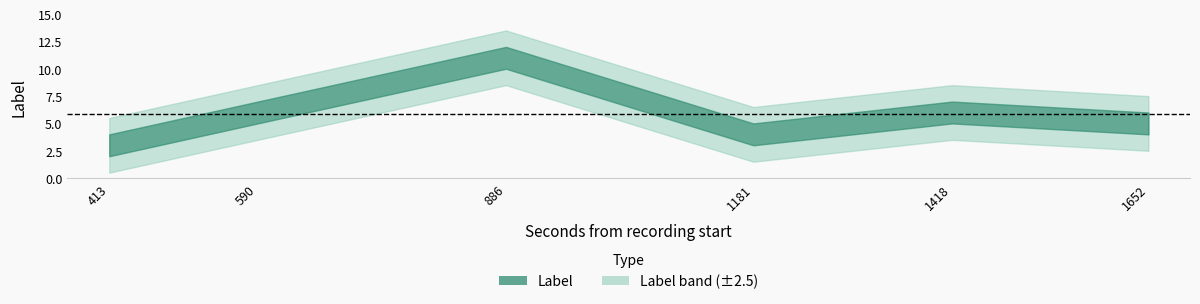

Does the chart display data point markers on the line(s)?

No